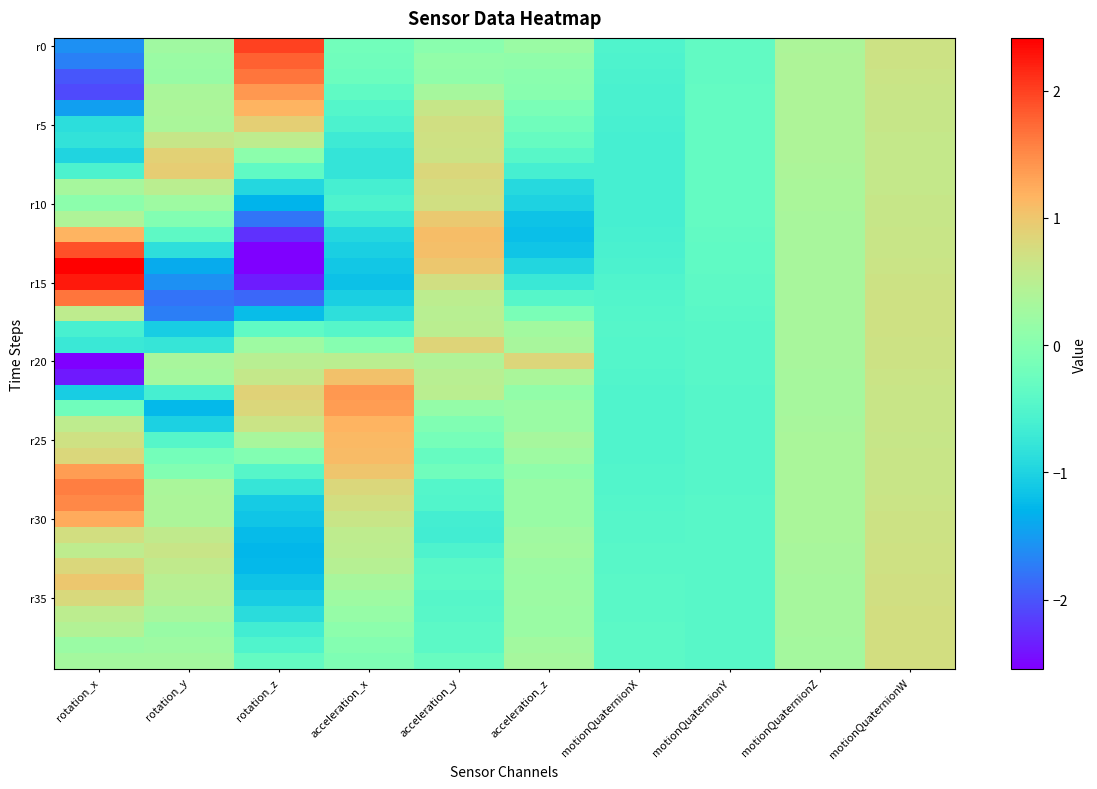

At how many categories does at least one series exceed 0?

8